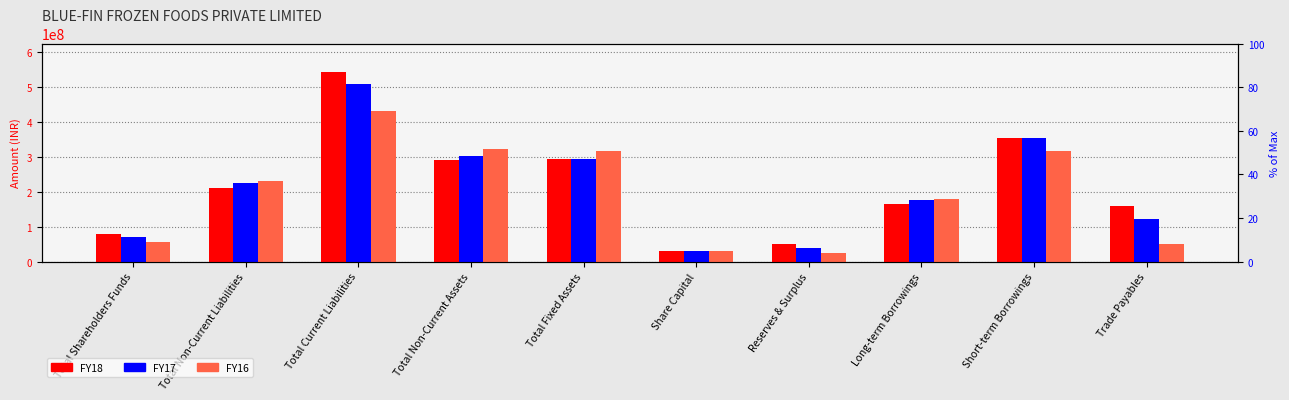

What is the greatest value displayed?

541726659